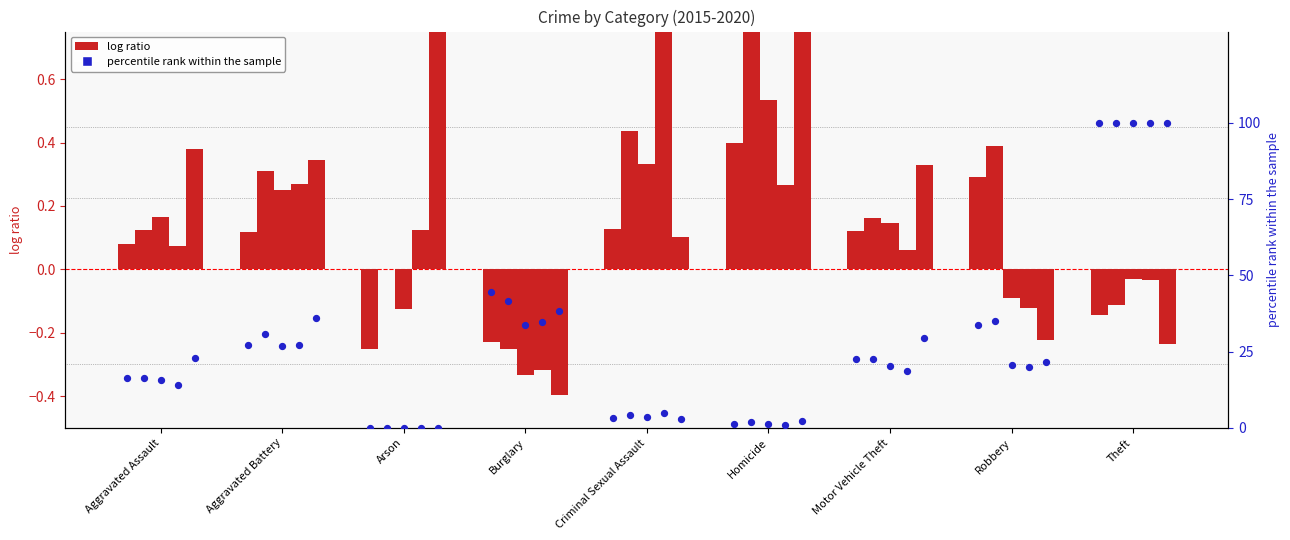

Is the value of 2016 at Theft greater than the value of 2018 at Homicide?

Yes